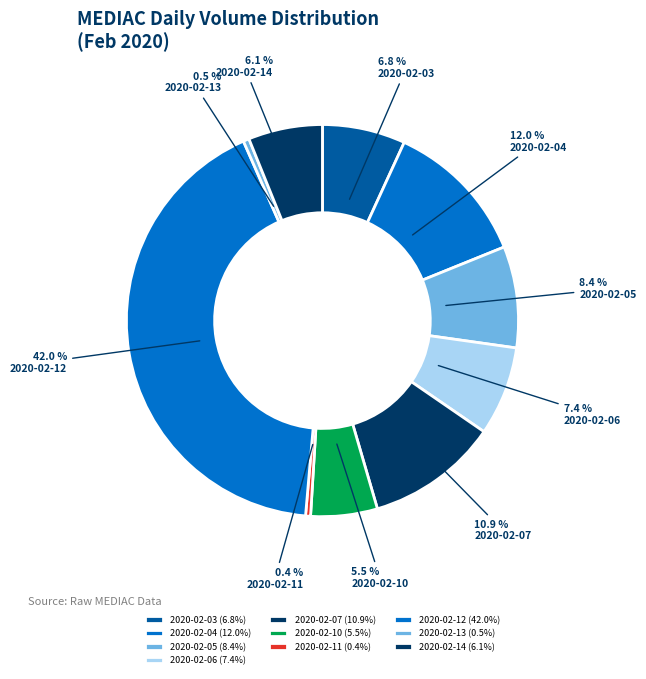

Which has a higher value, 2020-02-05 or 2020-02-06?

2020-02-05